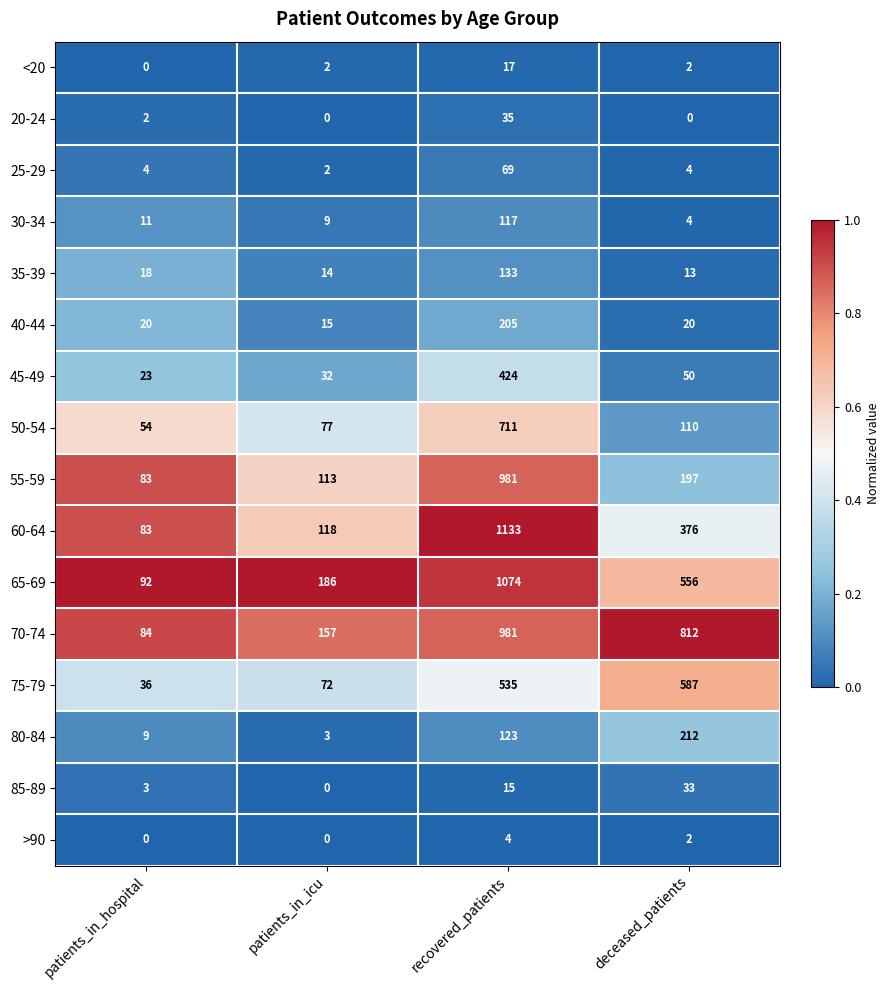

What is the maximum value shown in the chart?

1133